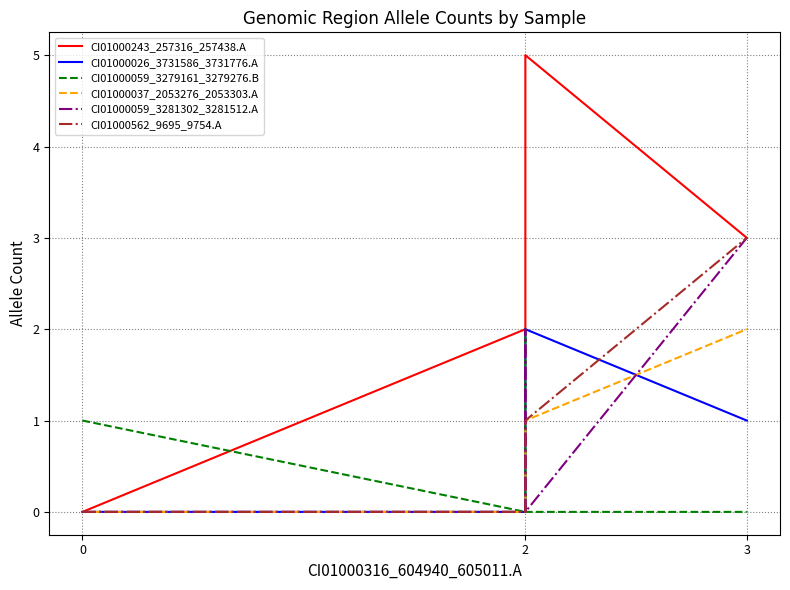

What is the greatest value displayed?

5